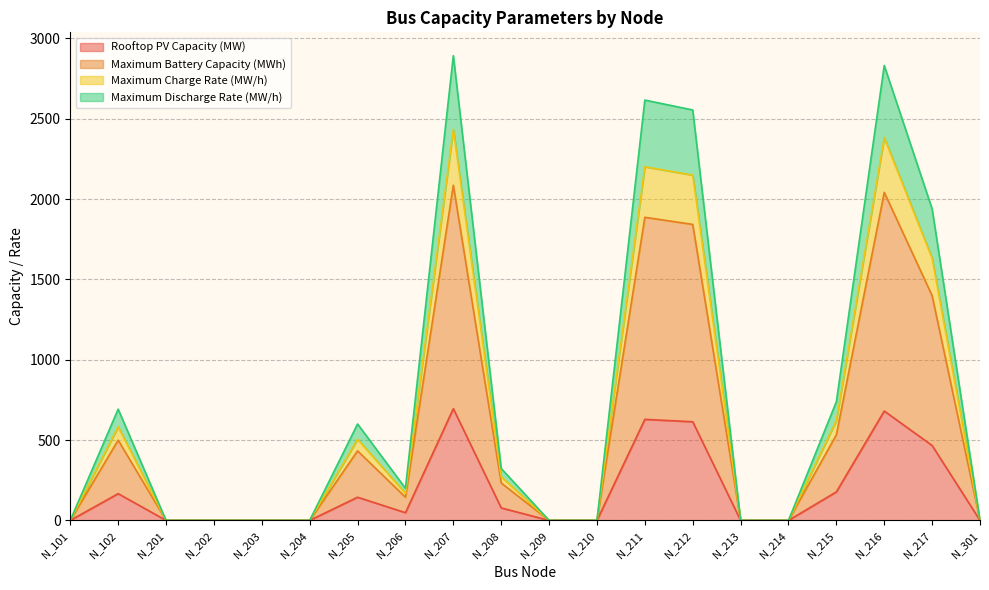

Where is Maximum Charge Rate (MW/h) nearest to the value 1217?

N_217